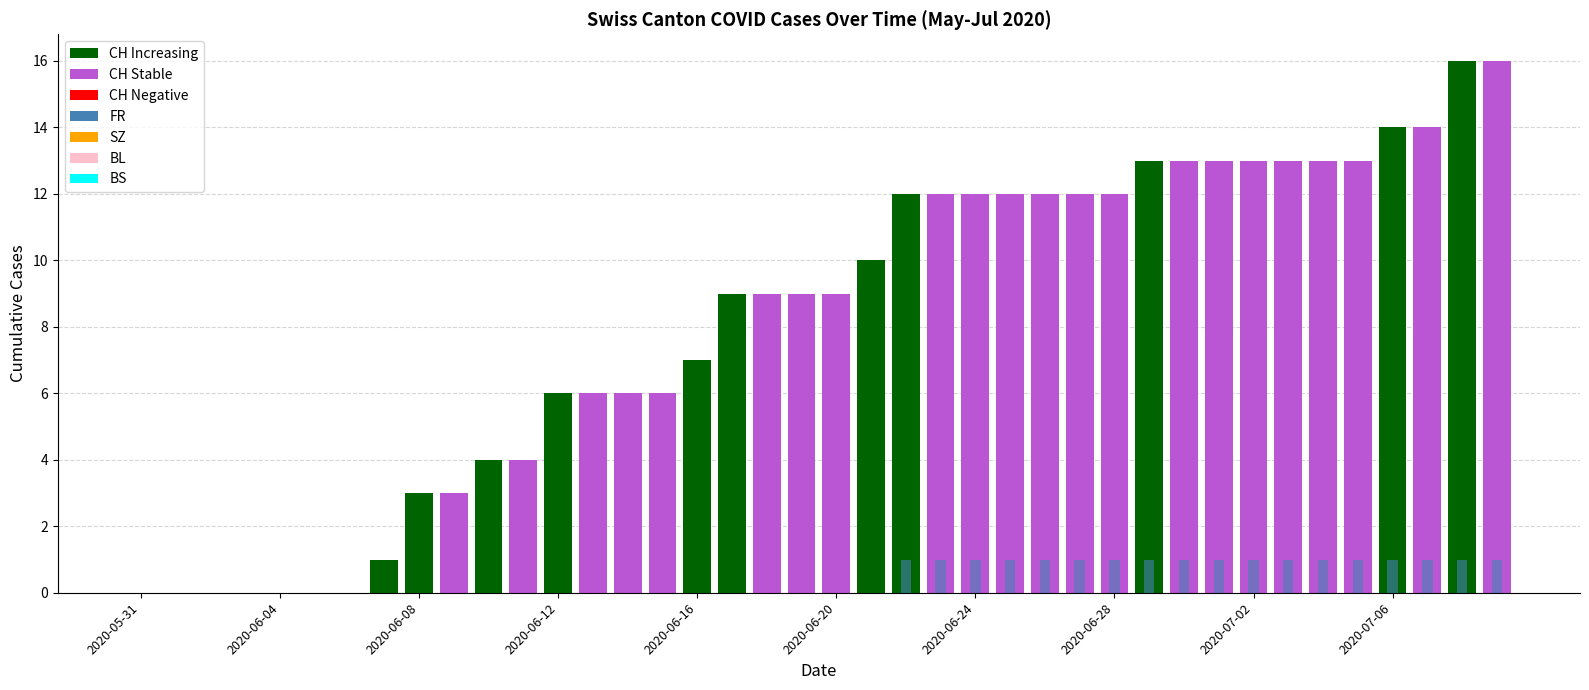

Count the number of categories in the chart.

40